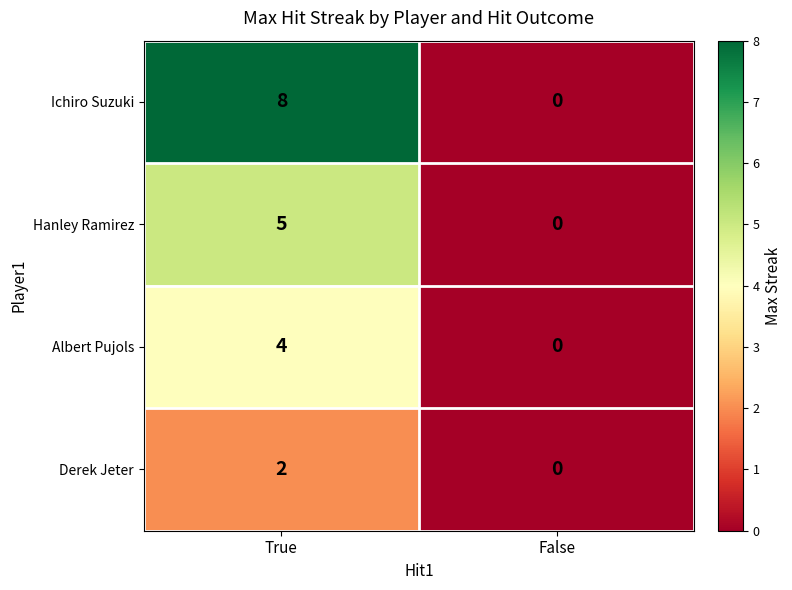

At which category does the chart reach its peak across all series?

True